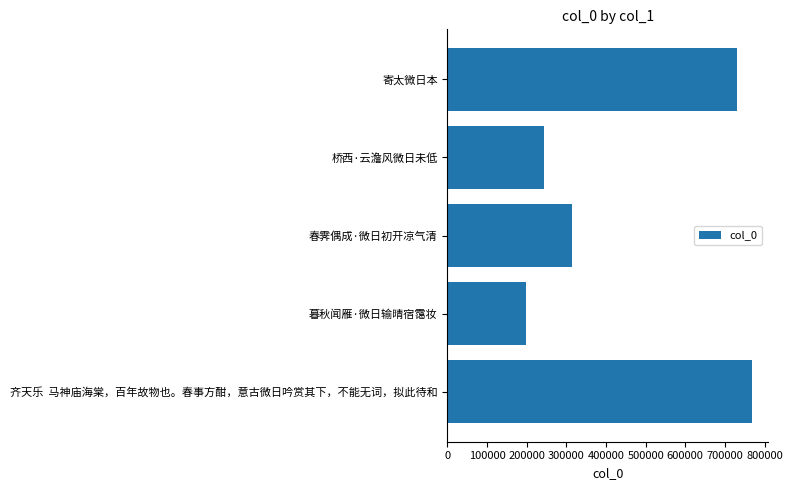

Between 暮秋闻雁·微日输晴宿霭妆 and 春霁偶成·微日初开凉气清, which is larger?

春霁偶成·微日初开凉气清